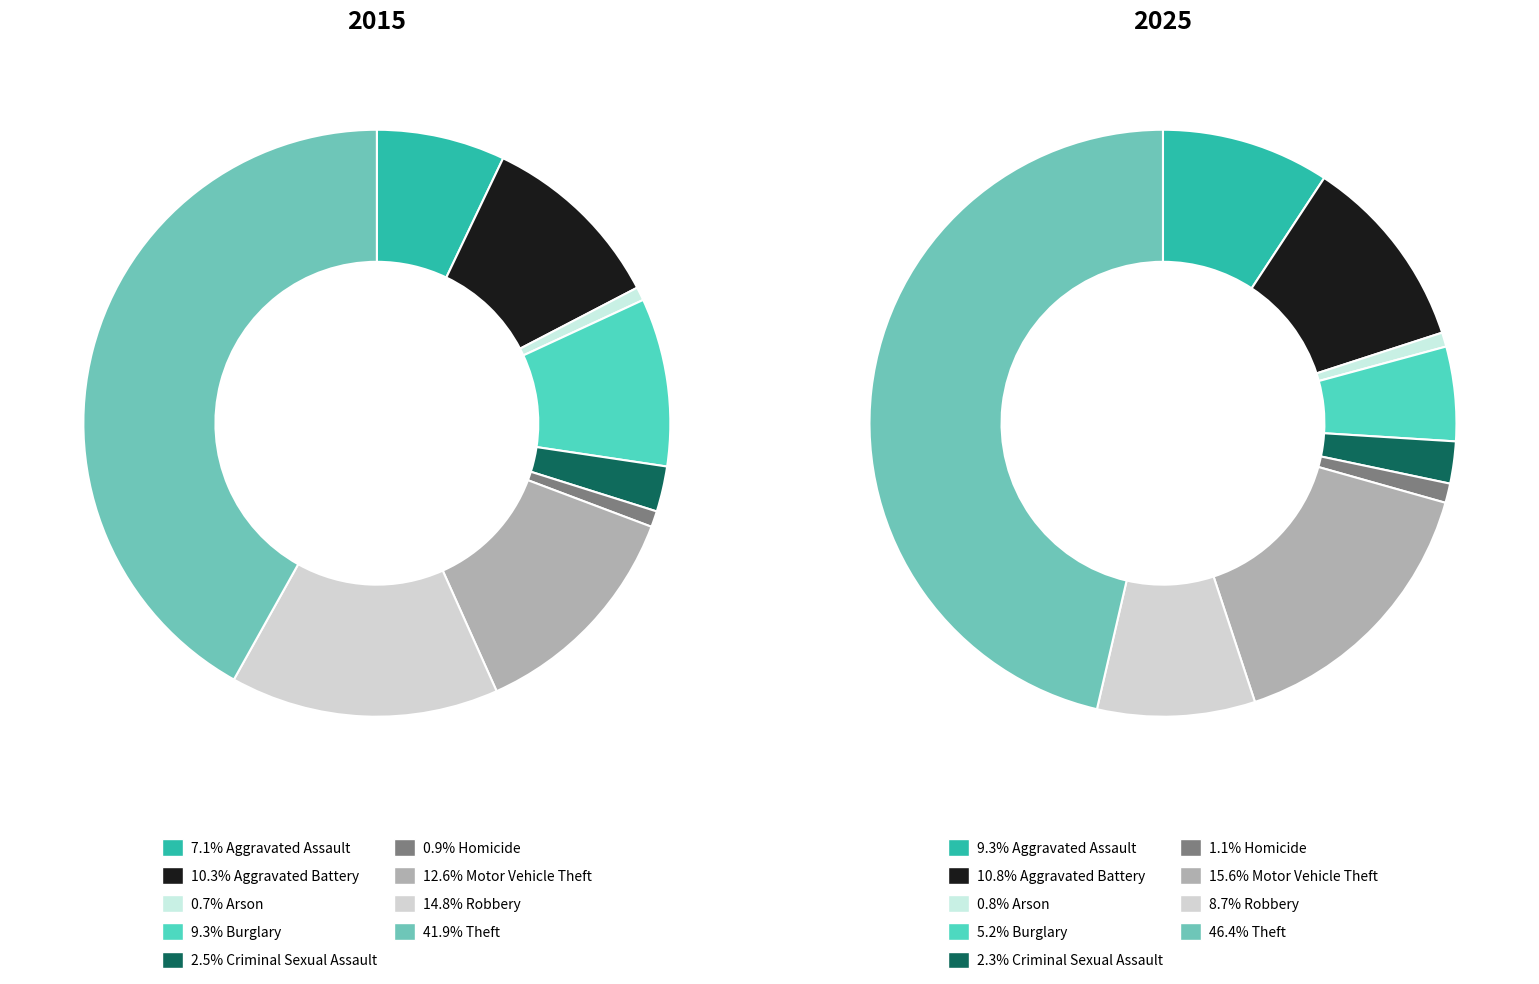

Is there any slice that represents more than half of the pie?

No